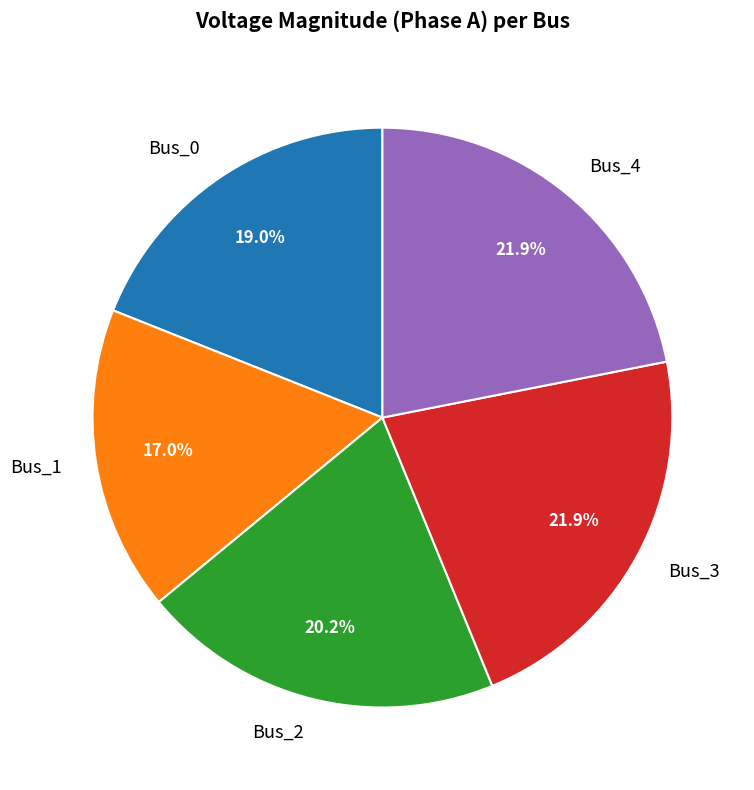

Which category has the smallest portion of the pie?

Bus_1